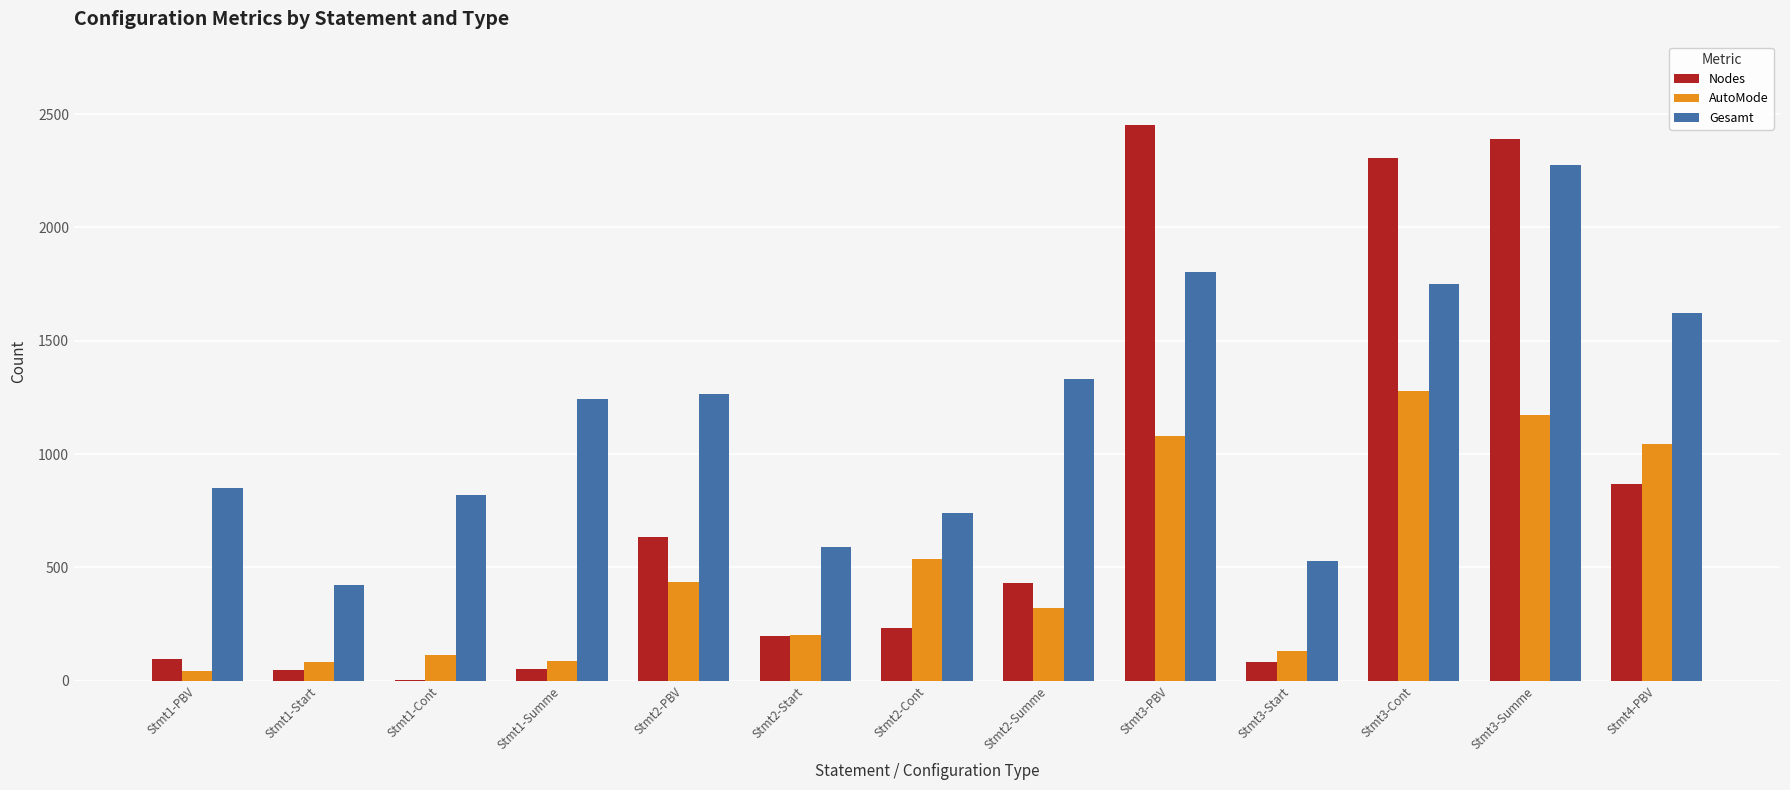

At which category does the chart reach its peak across all series?

Stmt3-PBV